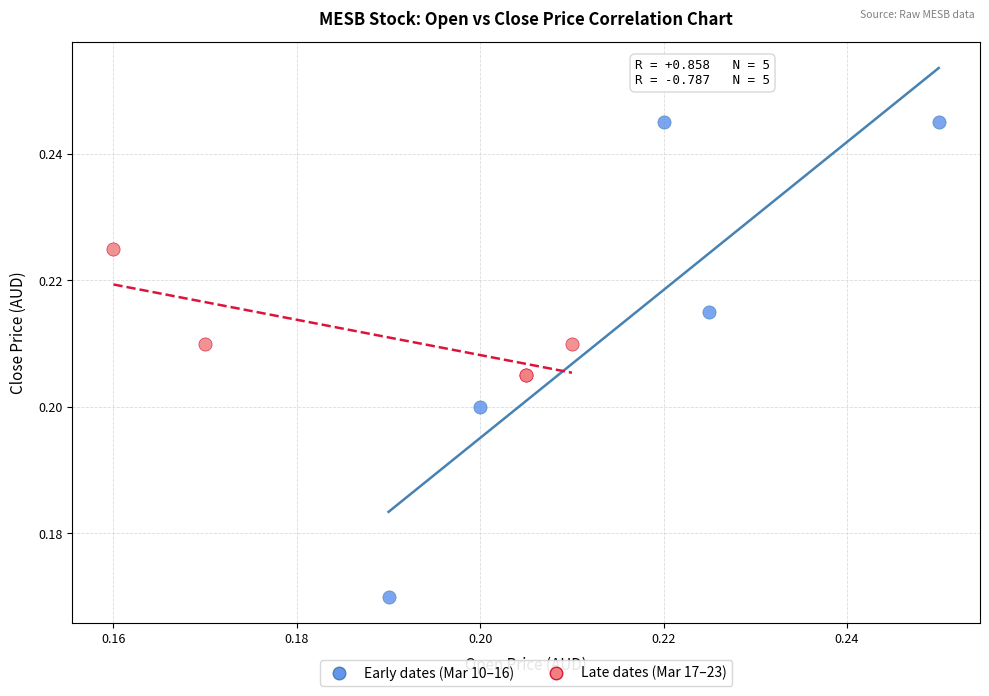

What are all the series names shown in the legend?

Early dates (Mar 10–16), Late dates (Mar 17–23)